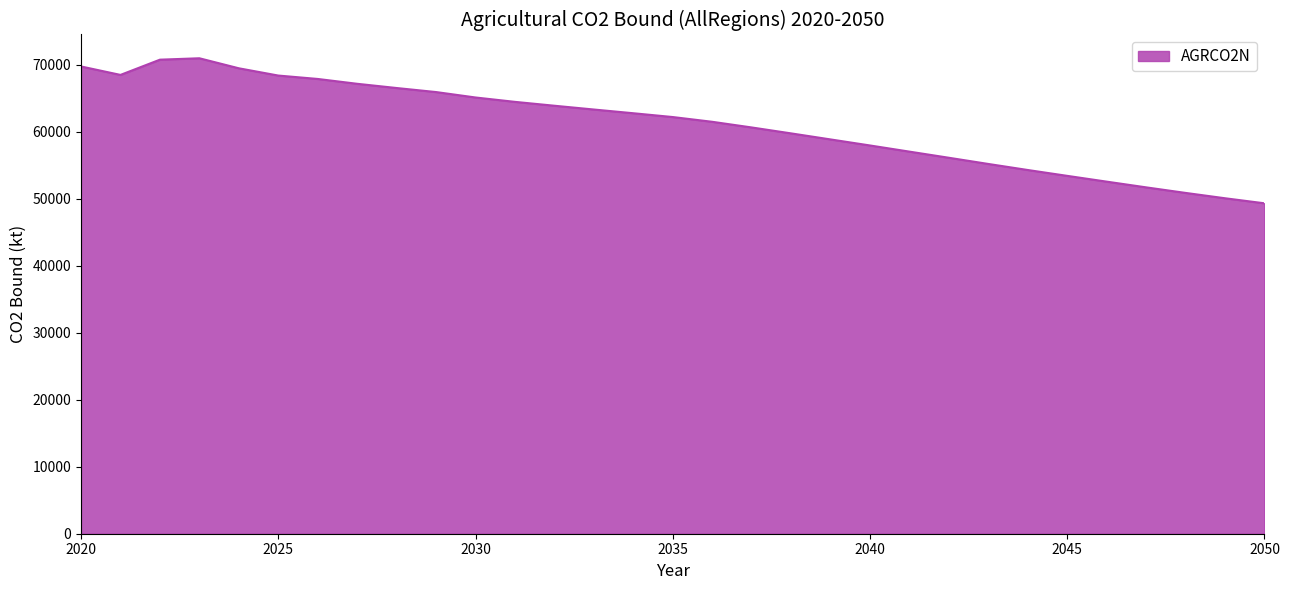

What is the maximum value shown in the chart?

71002.4